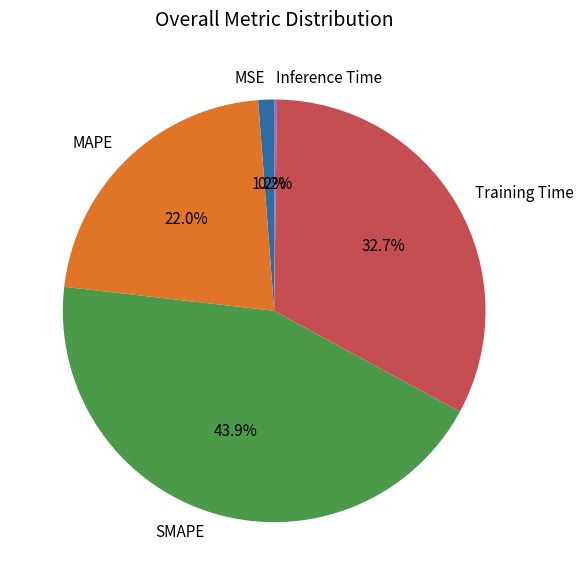

To the nearest percent, what is the combined percentage of Training Time and MSE?

34%